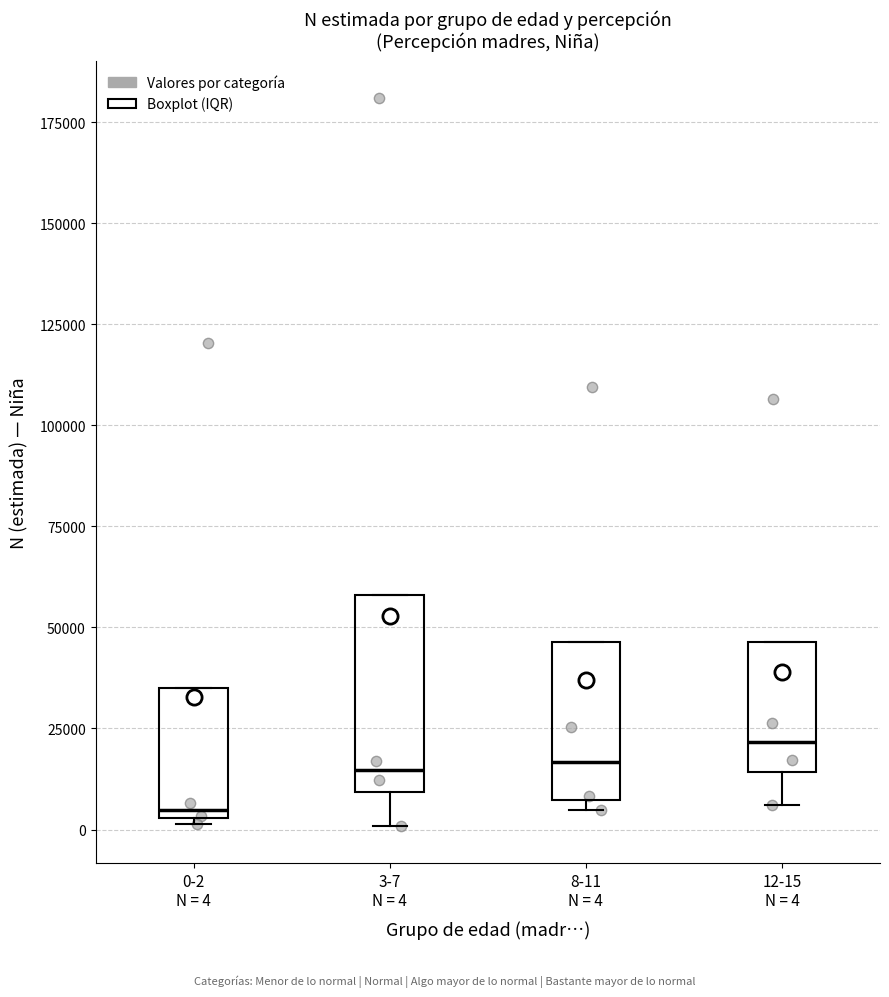

Reading left to right, transcribe this box plot: for each box, give where its median line is, the range the box spans, and where its two whiskers end, as read against the y-axis. The values are not printed on the chart, so give them approximately, as read against the axis.

0-2 N = 4: median 5000 (just above the box's lower edge), box 5000 to 35000, whiskers 0 to 35000
3-7 N = 4: median 15000, box 10000 to 60000, whiskers 0 to 60000
8-11 N = 4: median 15000, box 5000 to 45000, whiskers 5000 (just below the box's lower edge) to 45000
12-15 N = 4: median 20000, box 15000 to 45000, whiskers 5000 to 45000